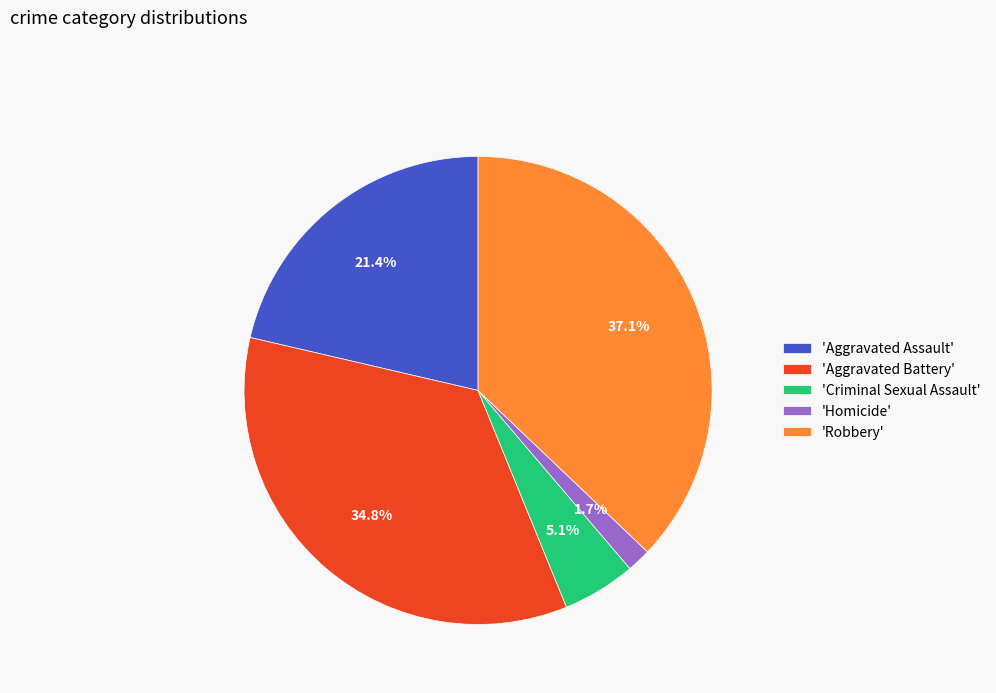

Rank the categories by value from lowest to highest.

'Homicide', 'Criminal Sexual Assault', 'Aggravated Assault', 'Aggravated Battery', 'Robbery'